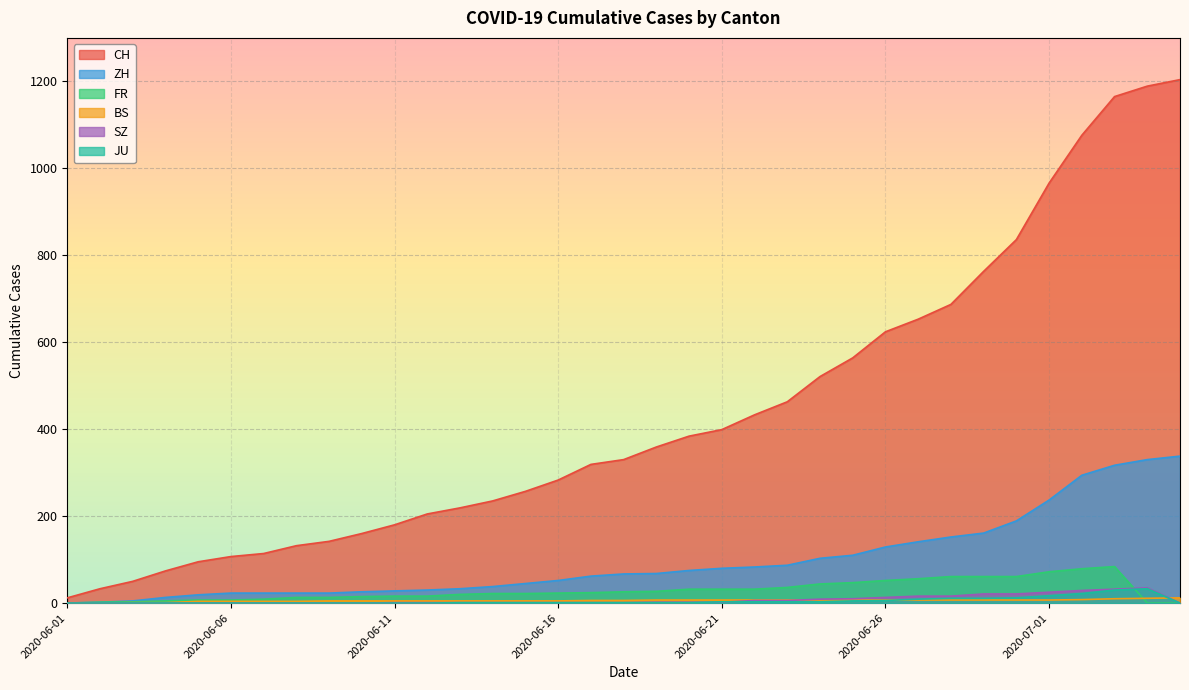

What is the value of the CH point at the 5th from the left?

95